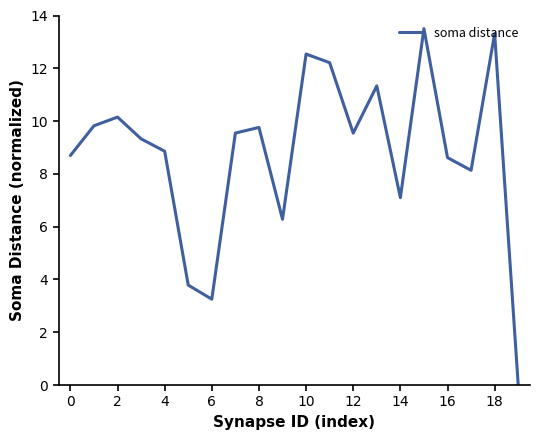

How many positive values are there?

19